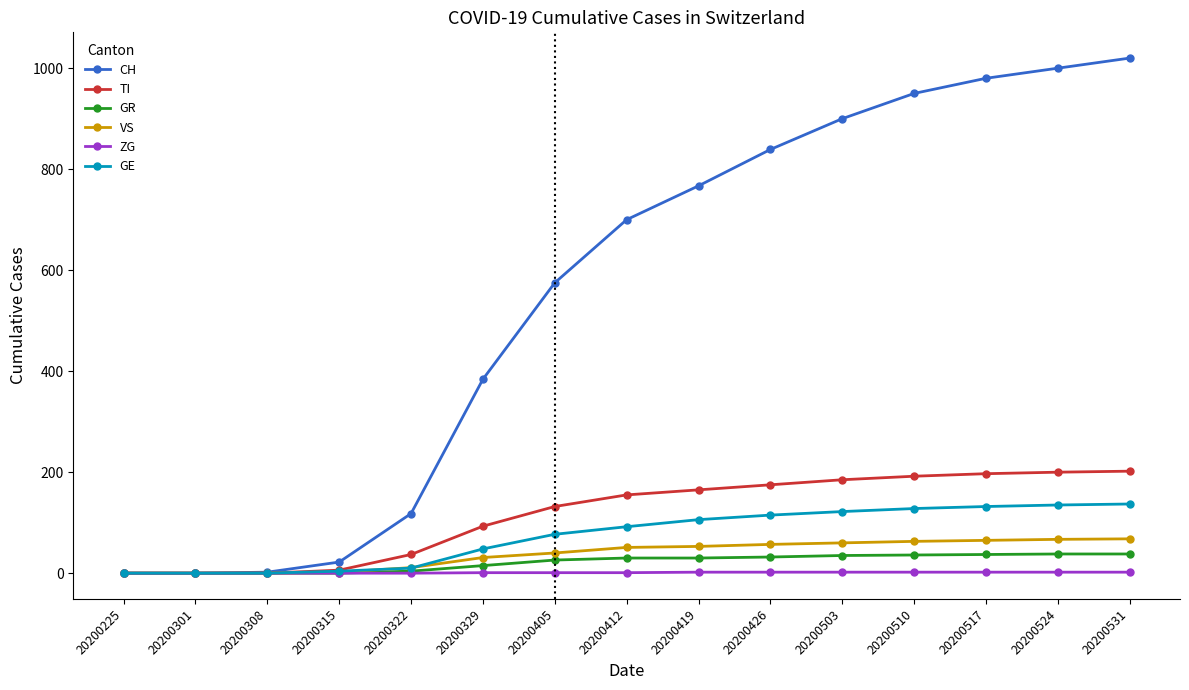

At how many categories does at least one series exceed 860?

5